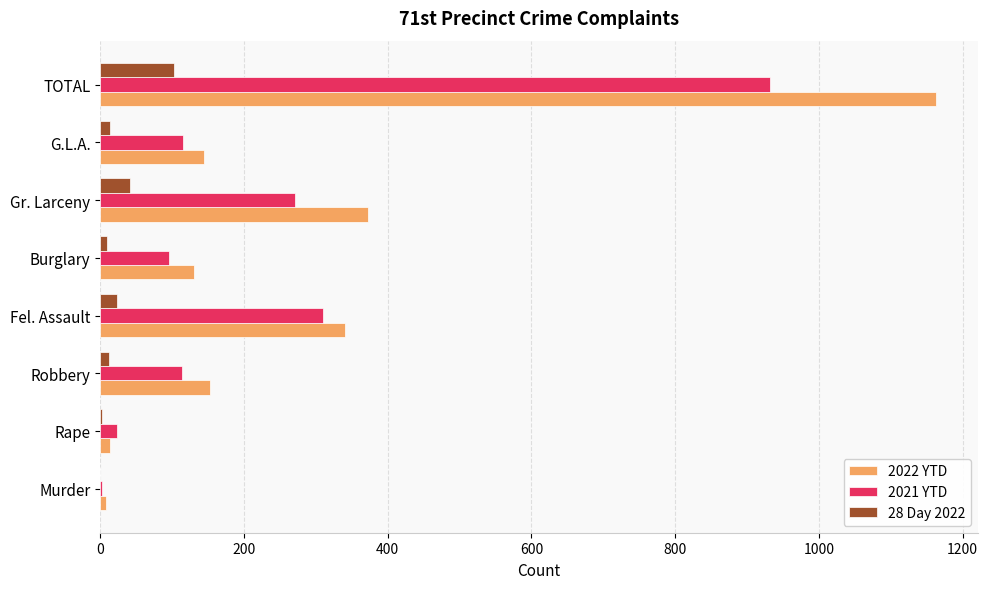

The 28 Day 2022 series shows 103 at TOTAL. True or false?

True